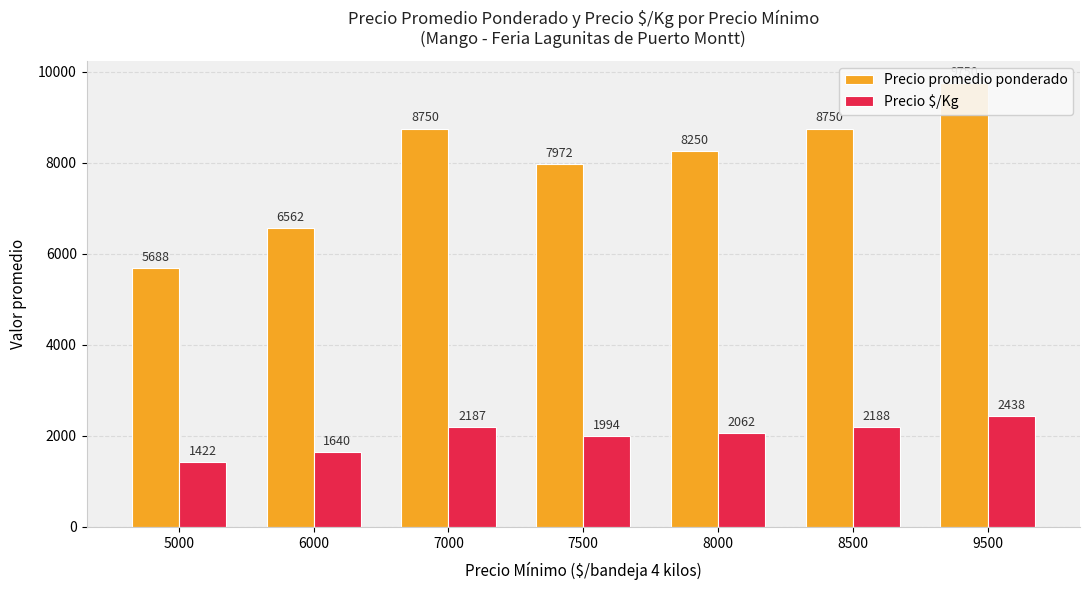

What is the sum of the Precio promedio ponderado values at 7500 and 5000?

13660.0